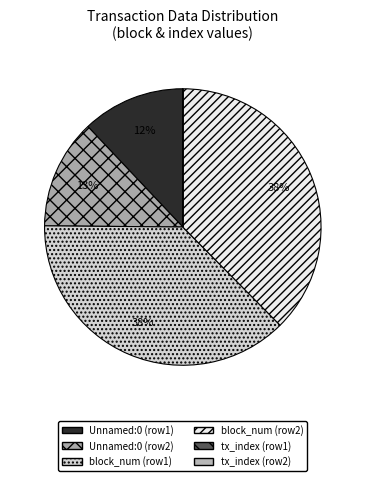

How many segments does this pie chart have?

6